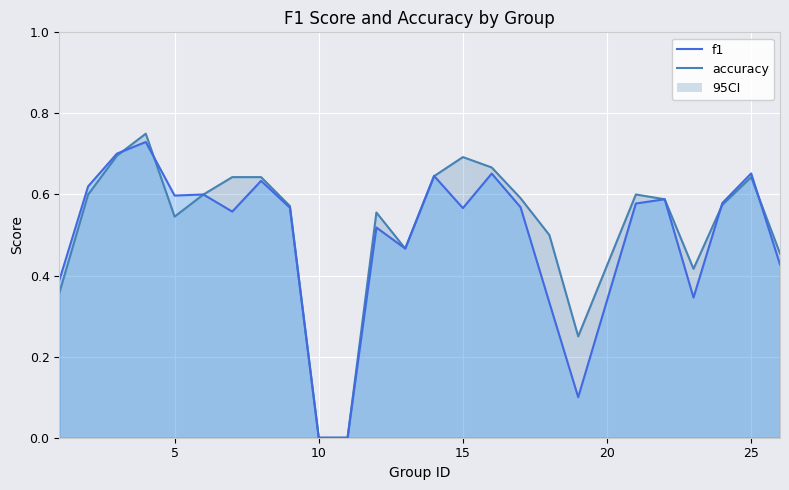

Where do accuracy and f1 first cross each other?

3 and 4